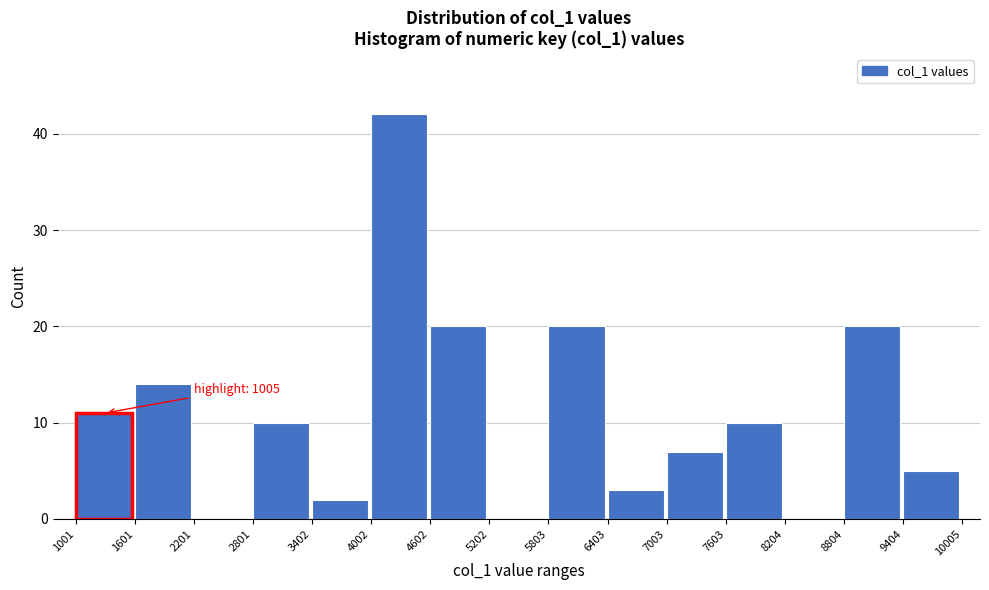

Over which range of the x-axis is the bar tallest?

4002 to 4602